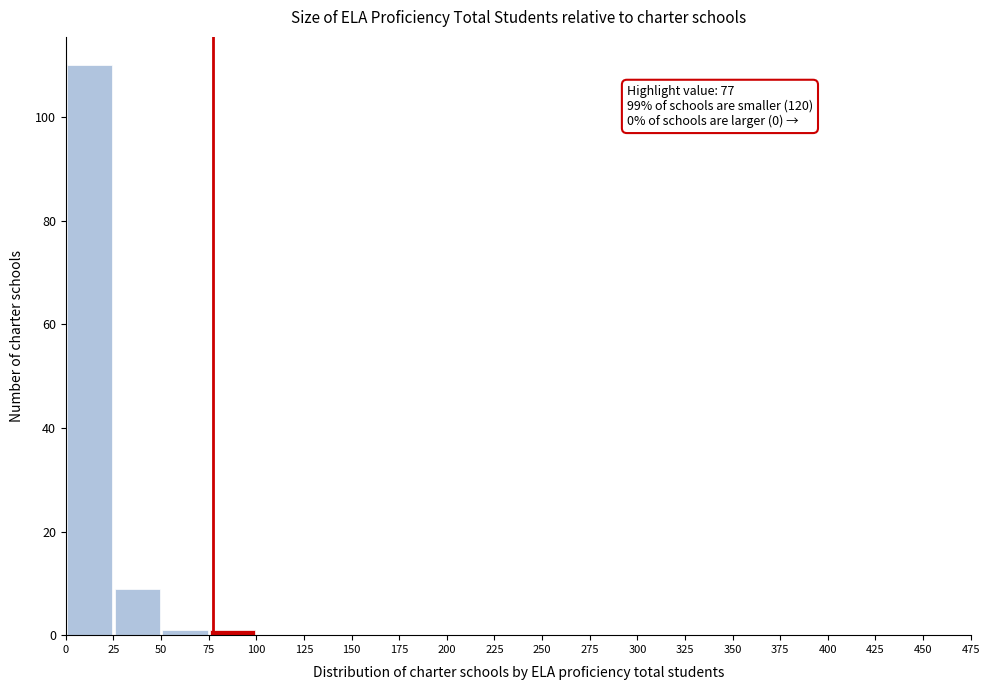

Which range on the x-axis has the tallest bar?

0 to 25